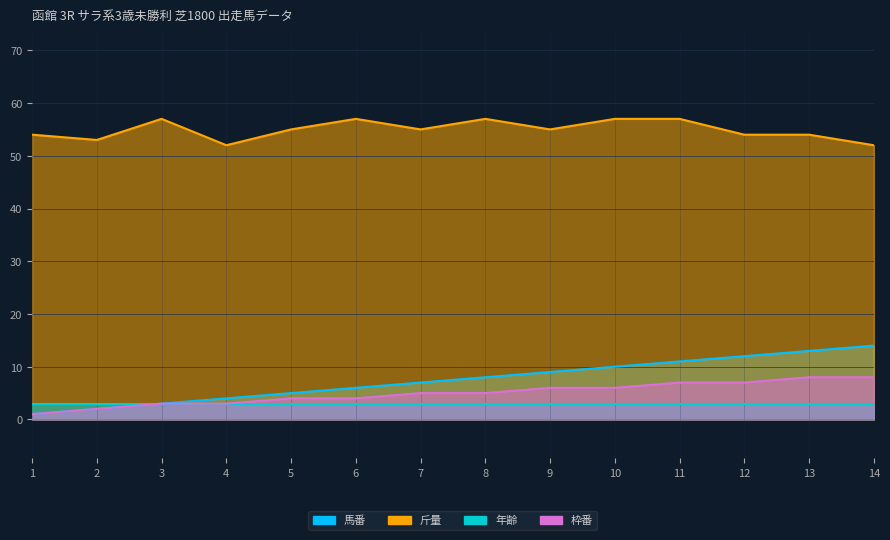

At which category does 斤量 reach its first local peak?

3